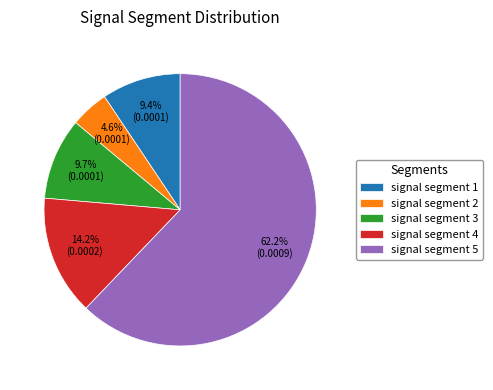

To the nearest percent, what is the average slice percentage?

20%